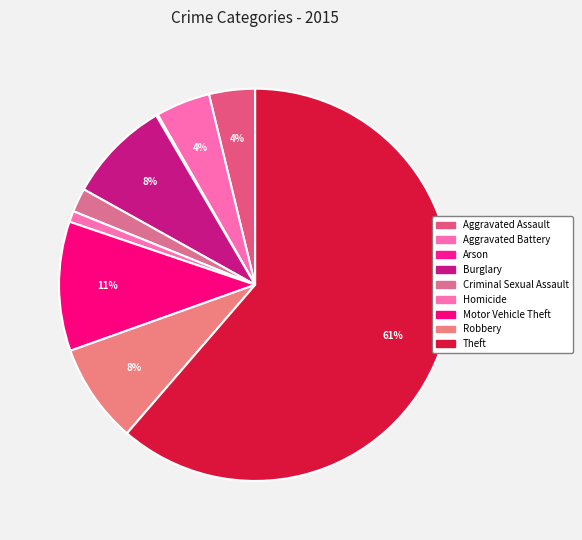

Is the sum of Theft and Aggravated Battery greater than half?

Yes